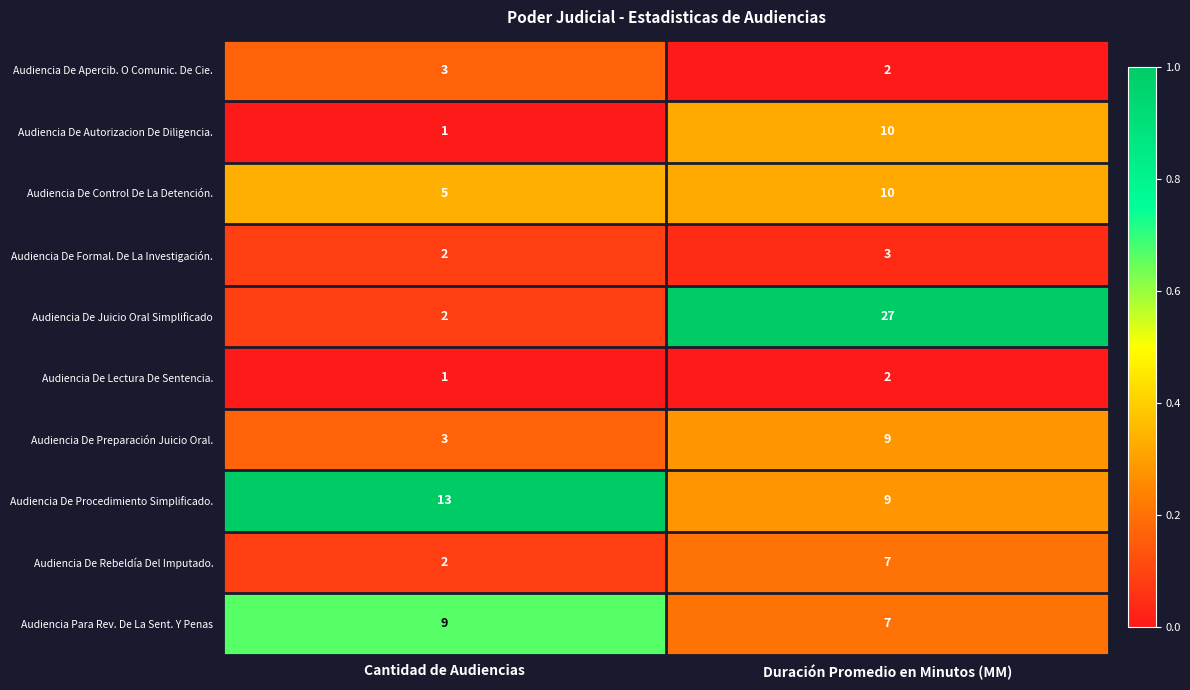

Which series has the widest spread of values?

Audiencia De Juicio Oral Simplificado